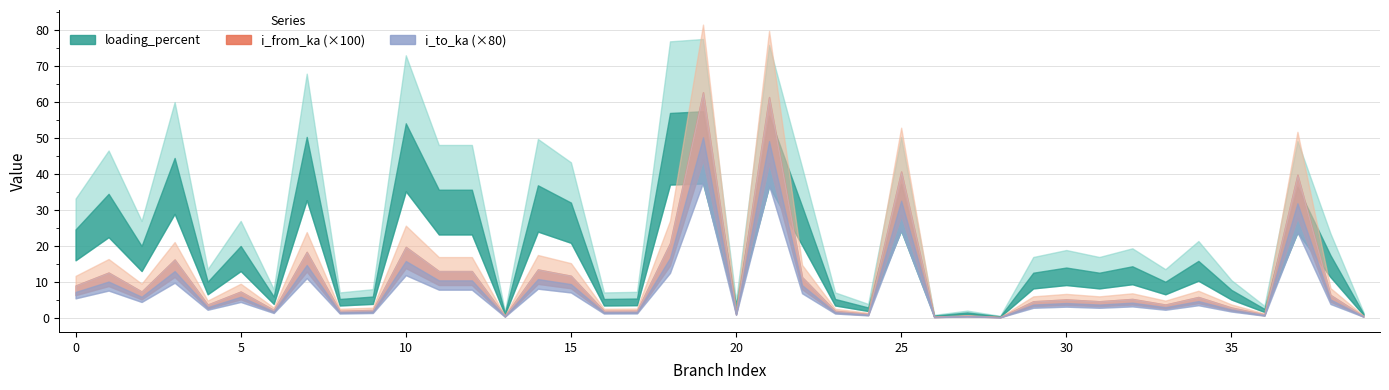

Between 17 and 16, which is larger?

16